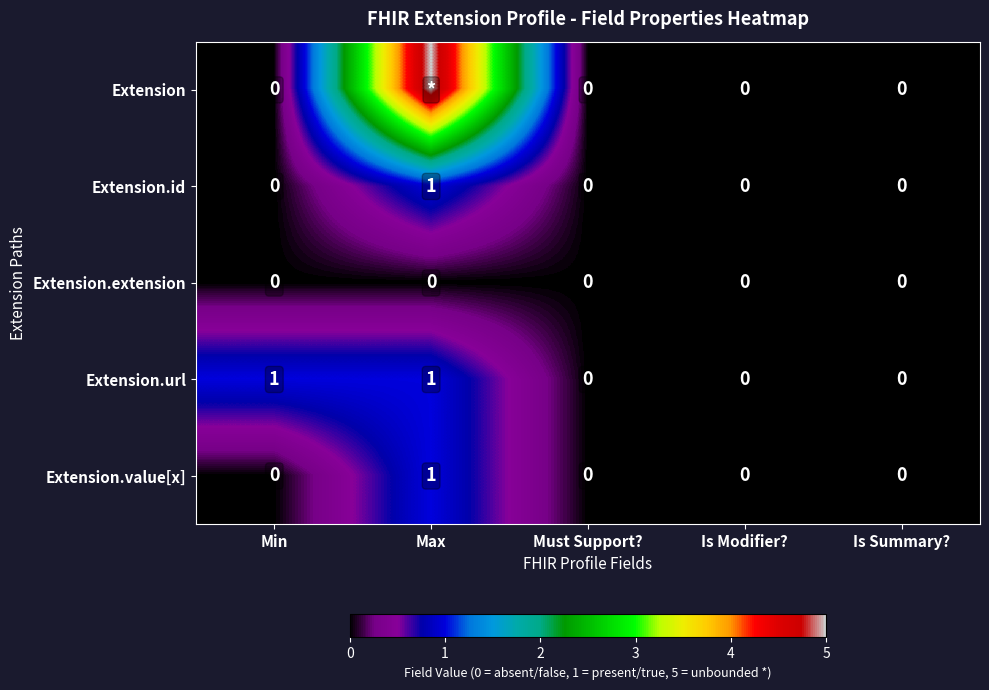

Which series changed the most between Min and Is Summary??

Extension.url